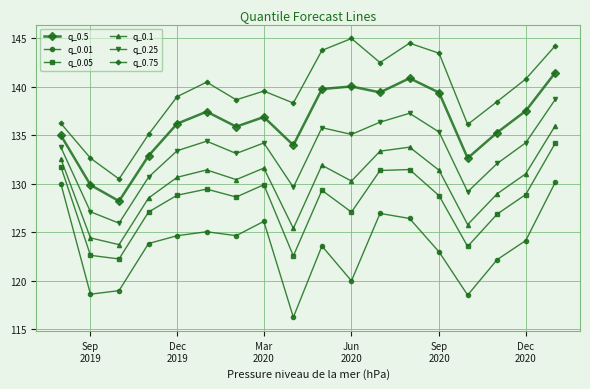

Which series has the widest spread of values?

q_0.75